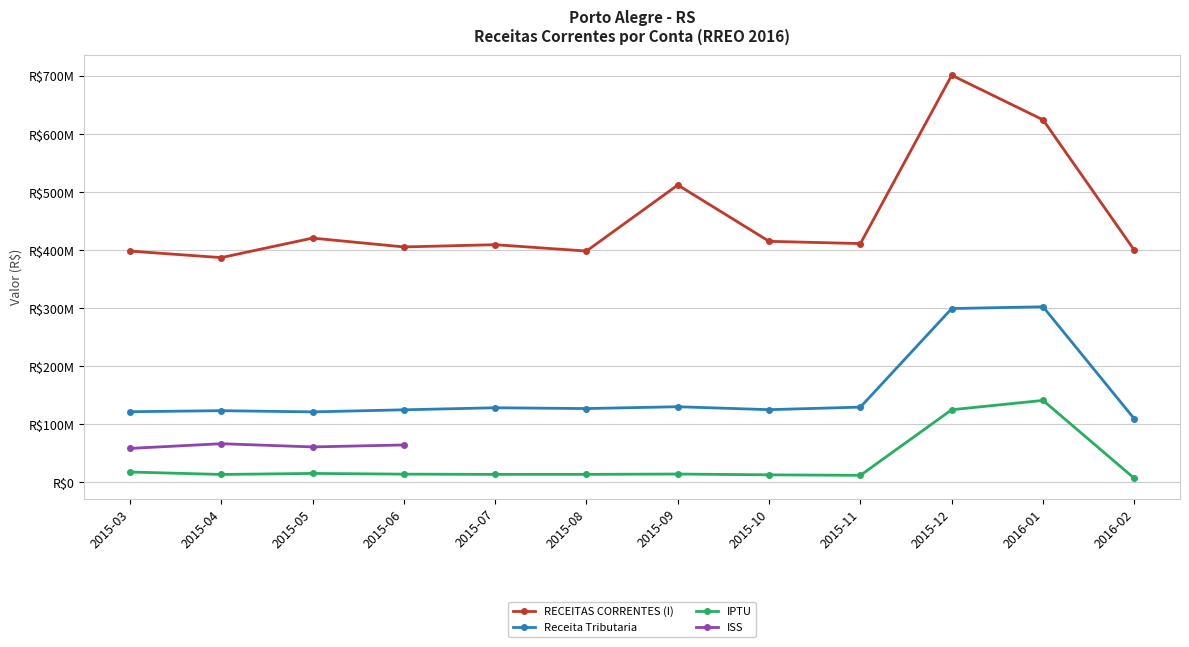

True or false: ISS and Receita Tributaria intersect in this chart.

False